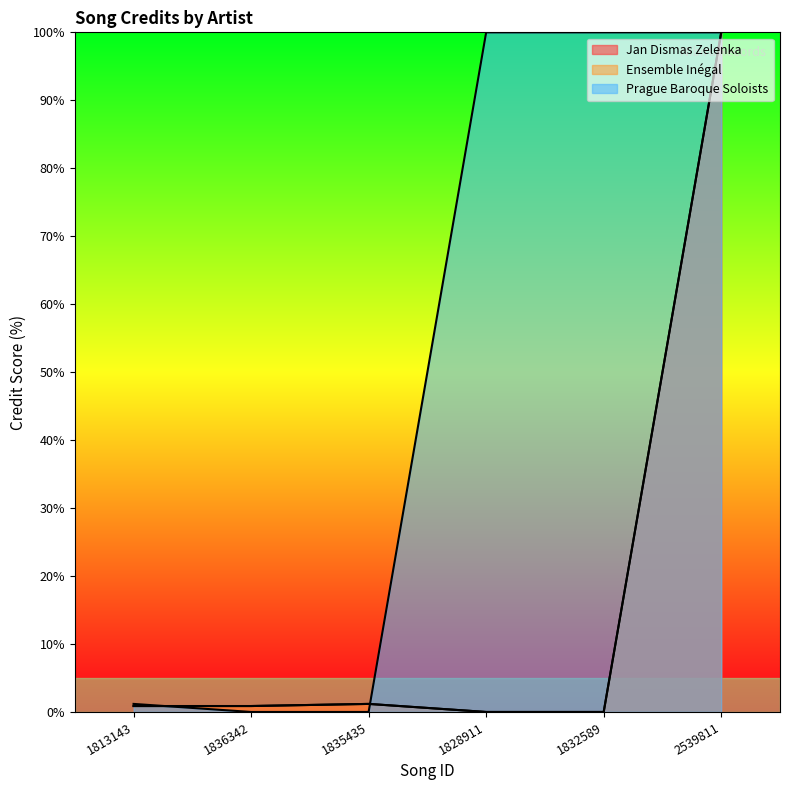

True or false: Jan Dismas Zelenka and Ensemble Inégal intersect in this chart.

False